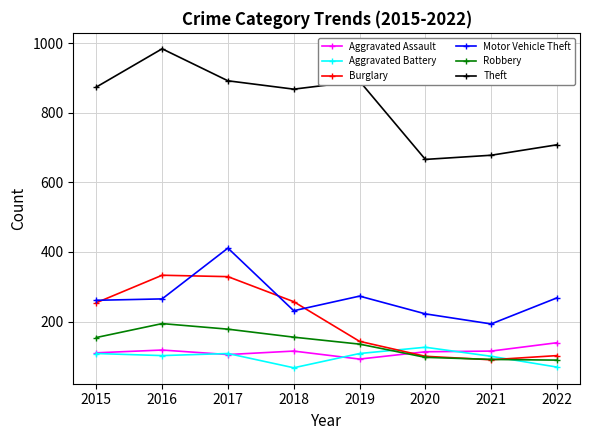

At which label is Theft closest to 825?

2018